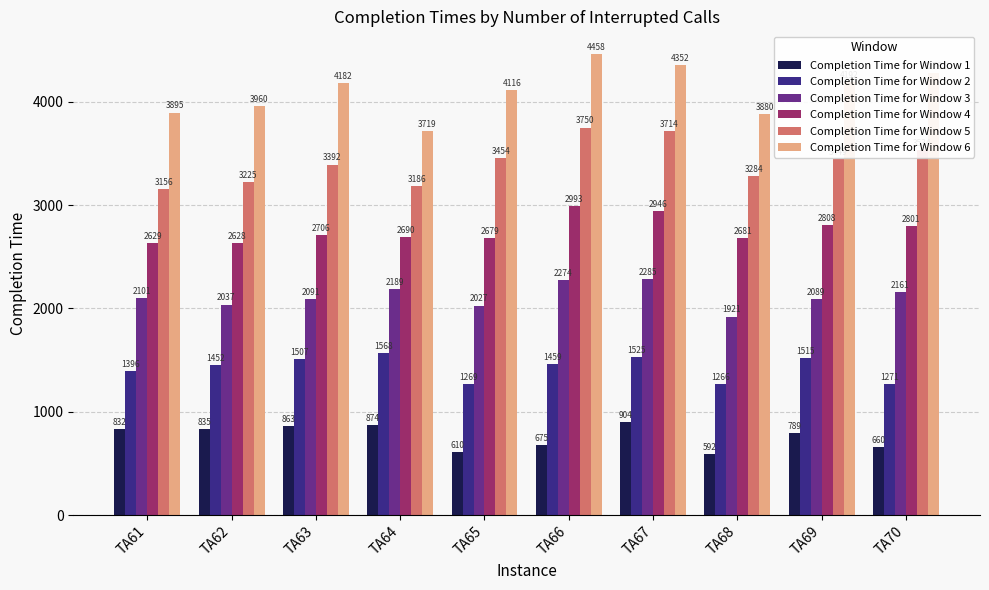

What is the smallest value displayed?

592